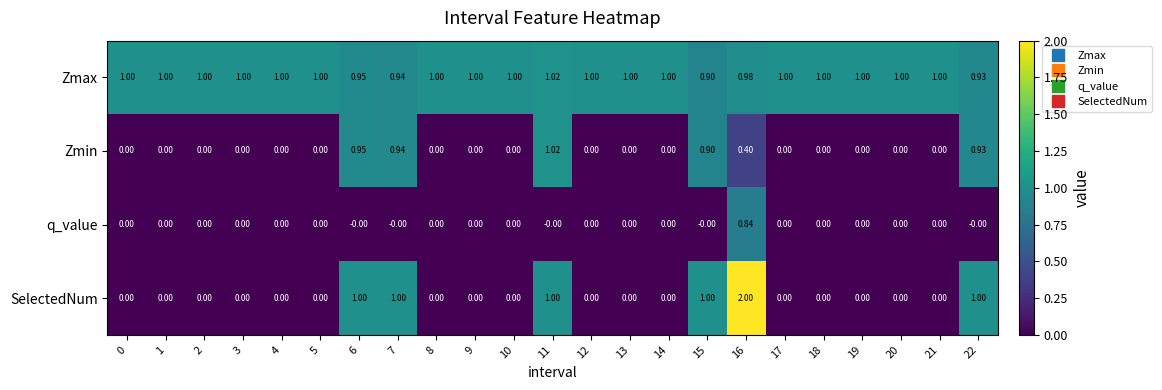

Is the value of SelectedNum at 4 greater than the value of q_value at 16?

No